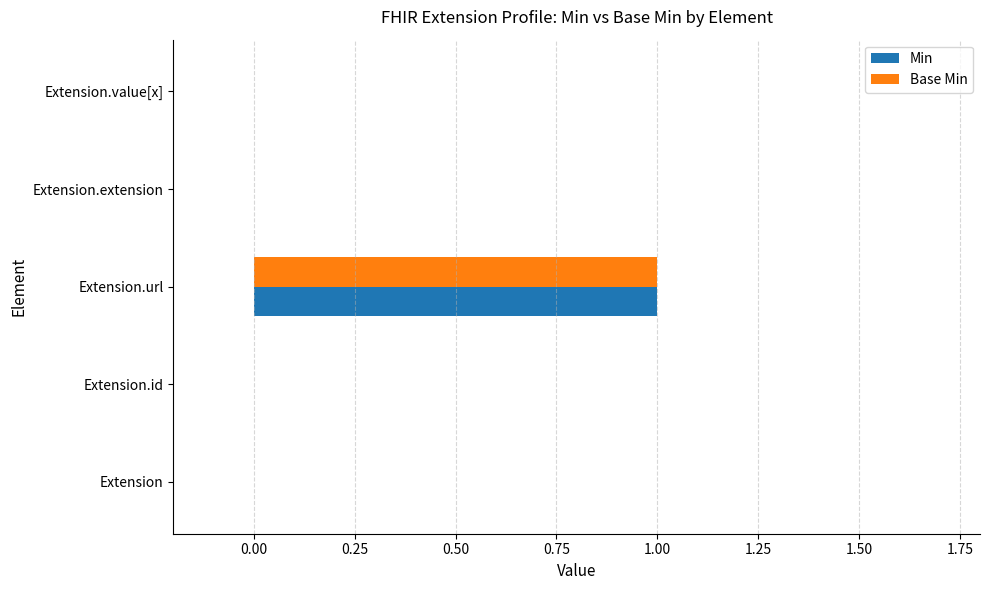

At which category is the sum across all series the highest?

Extension.url